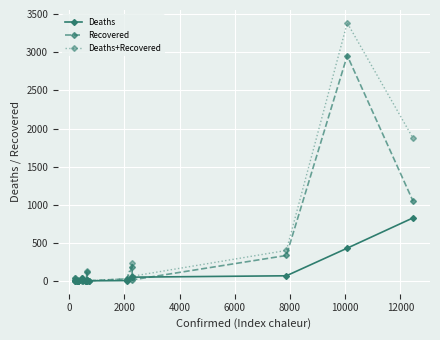

List the series in order of their peak value, highest first.

Deaths+Recovered, Recovered, Deaths